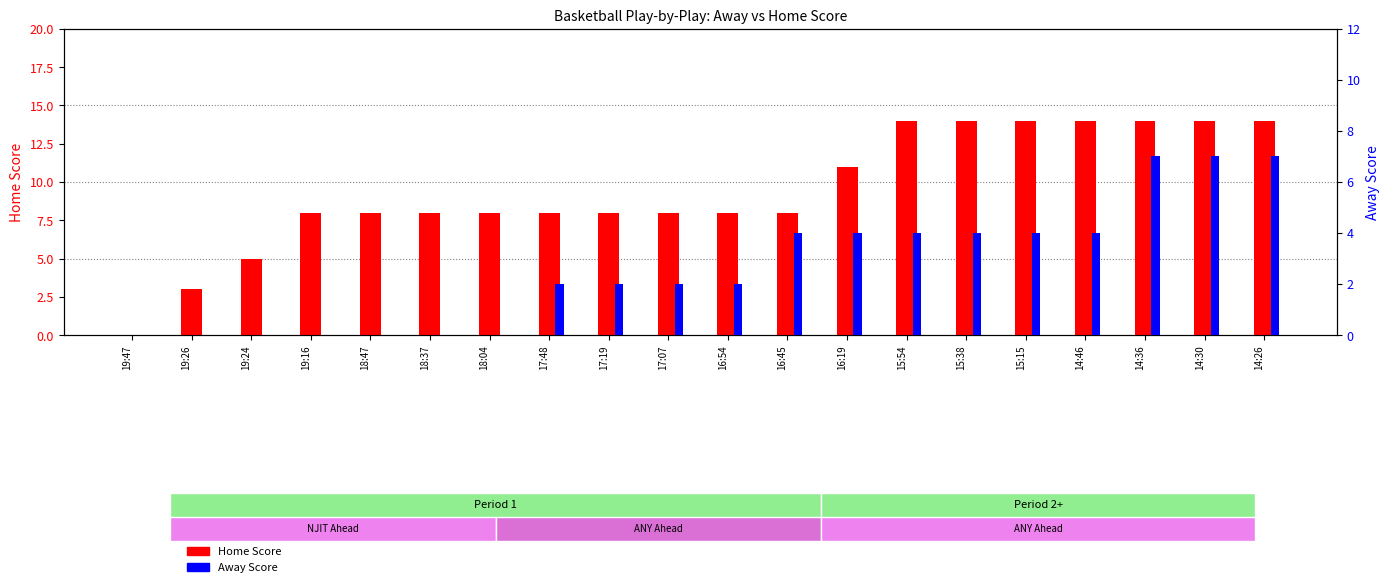

How many values in Away Score are above zero?

13